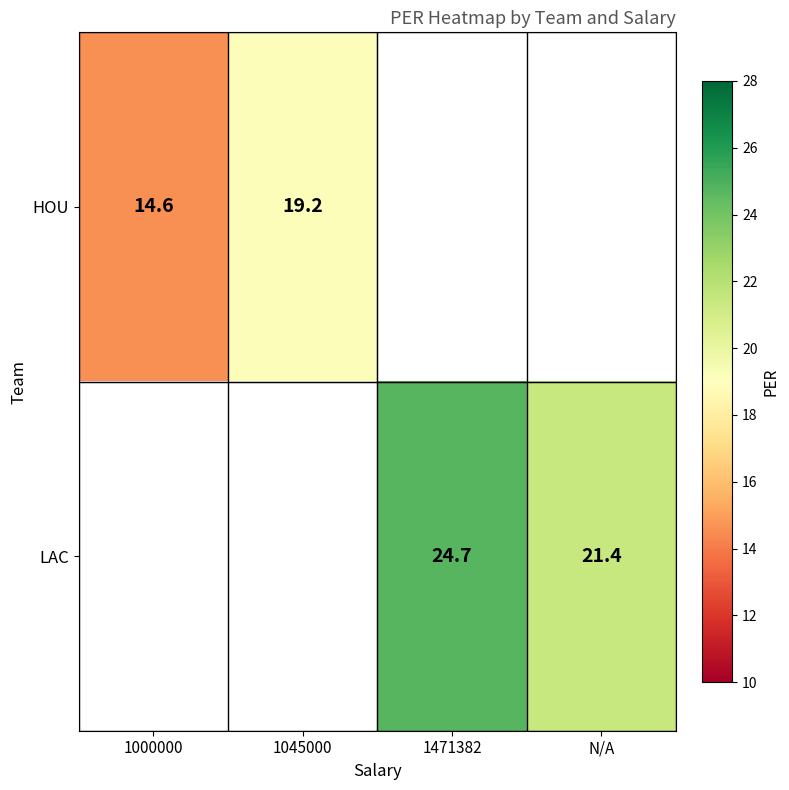

The HOU series shows 19.2 at 1045000. True or false?

True